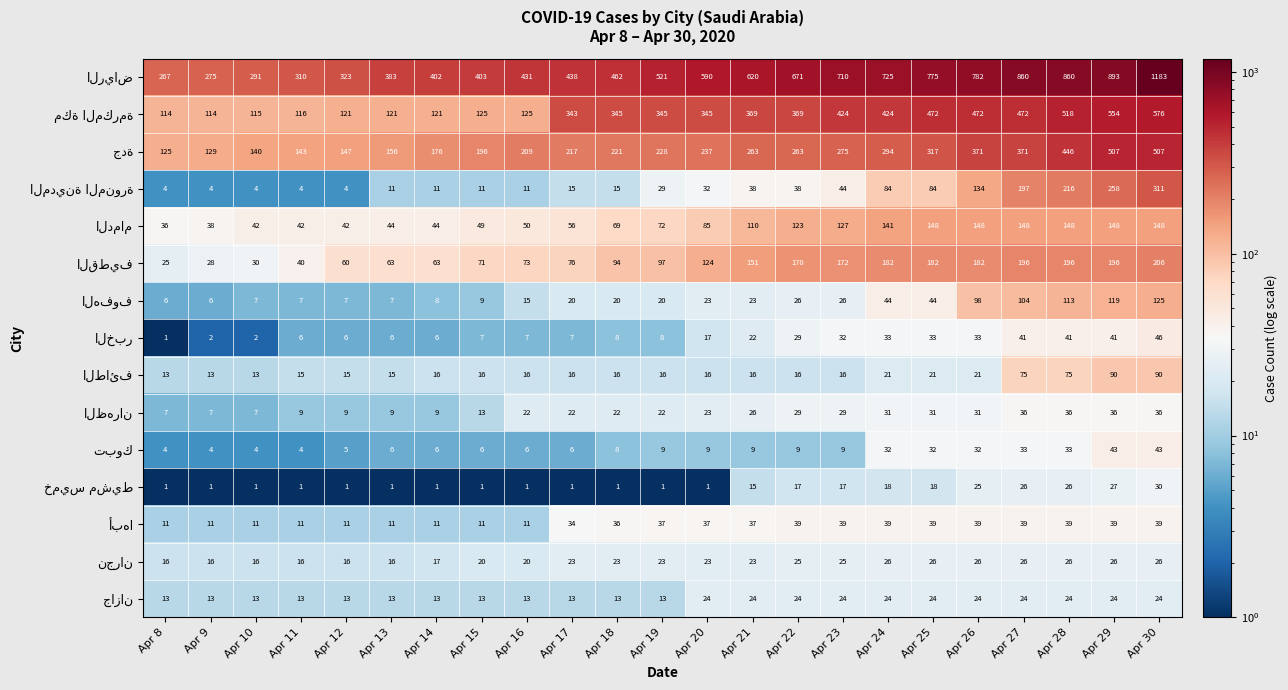

How many categories are shown in the chart?

23